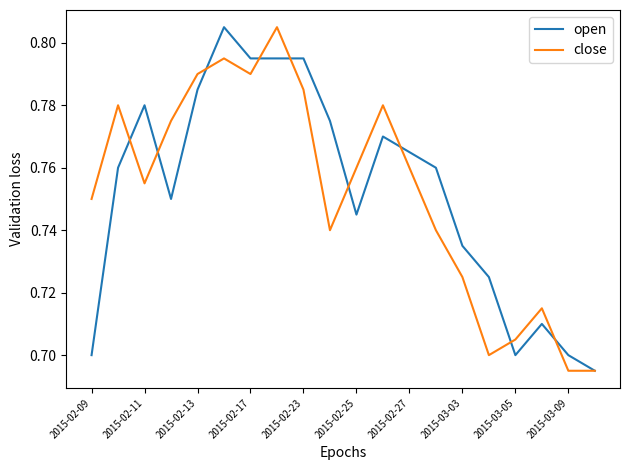

What is the greatest value displayed?

0.8